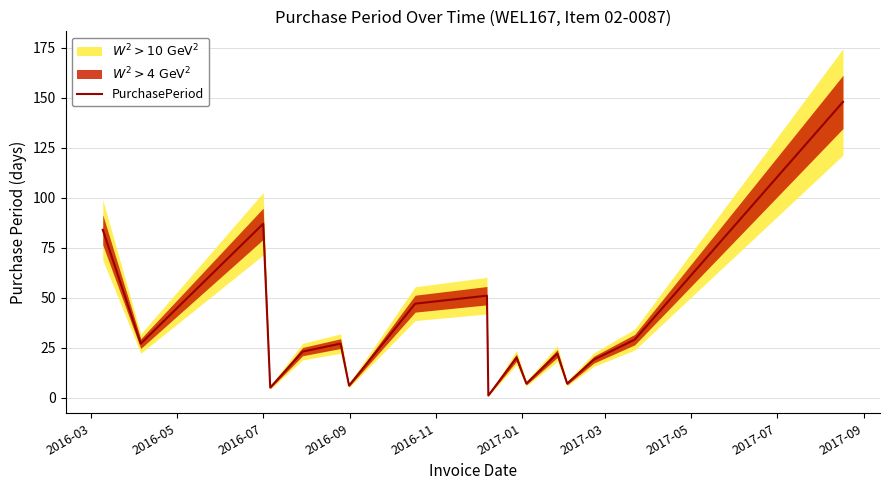

Does the chart display data point markers on the line(s)?

No